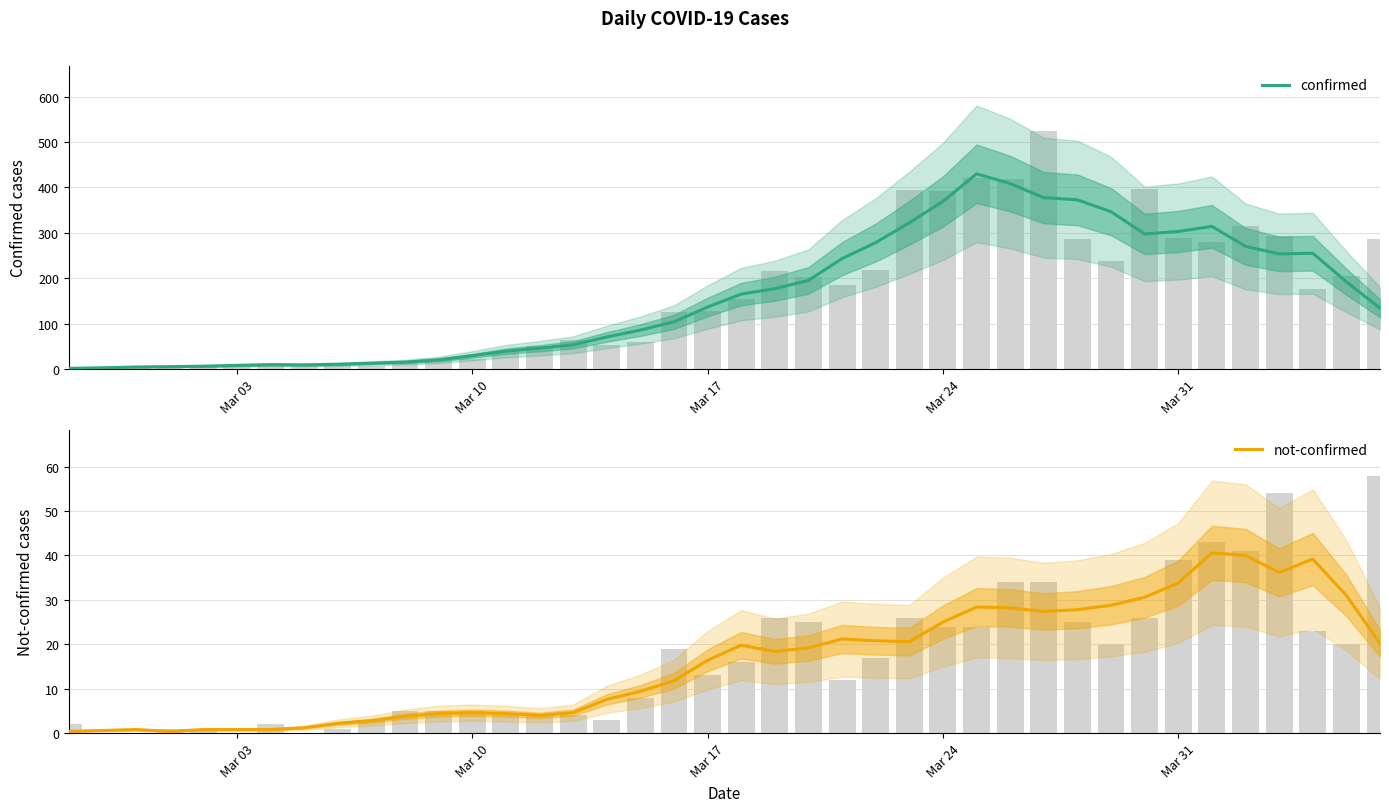

Is the value of not-confirmed at 7 greater than the value of confirmed at 37?

No